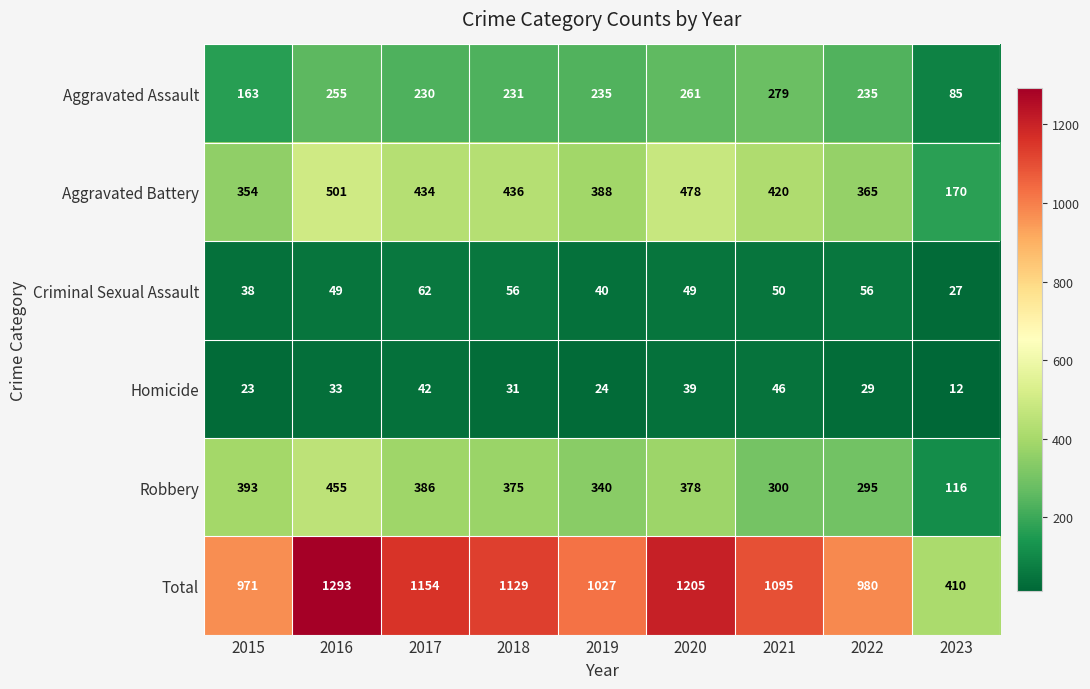

Which series has the largest total across all categories?

Total